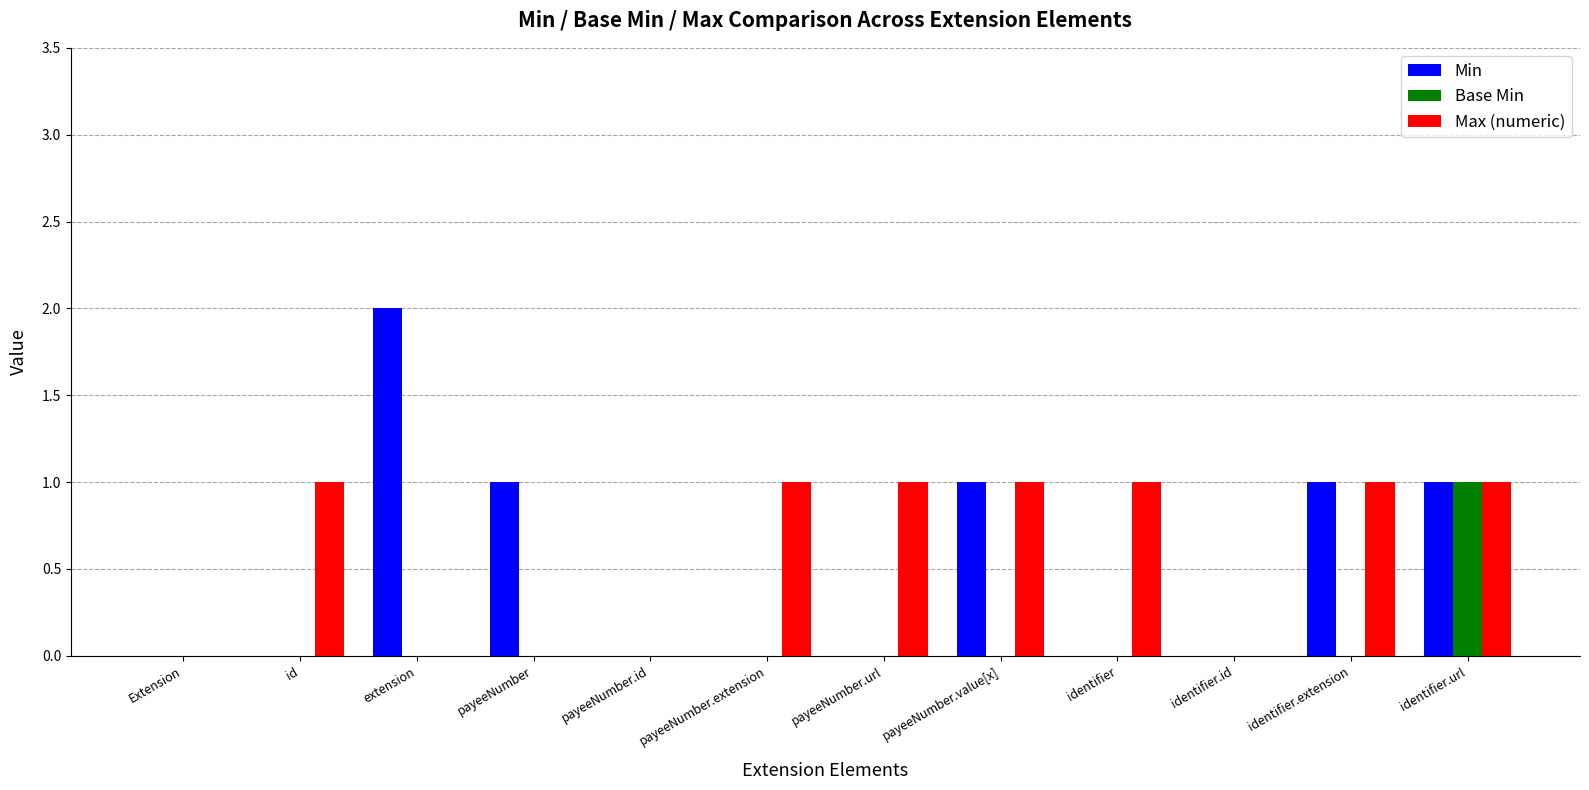

How many distinct data groups are displayed?

3